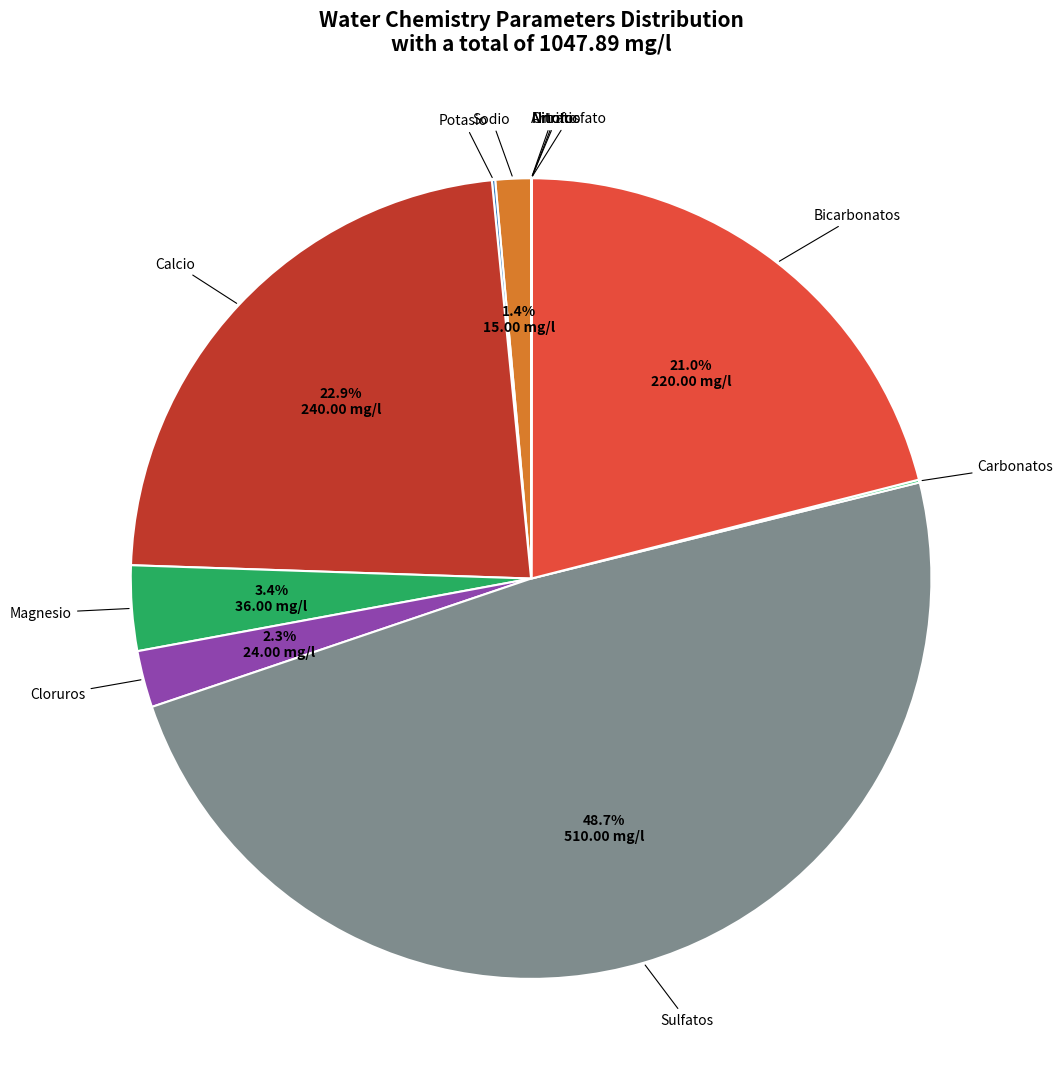

Is it true that Cloruros is 2% of the pie?

True